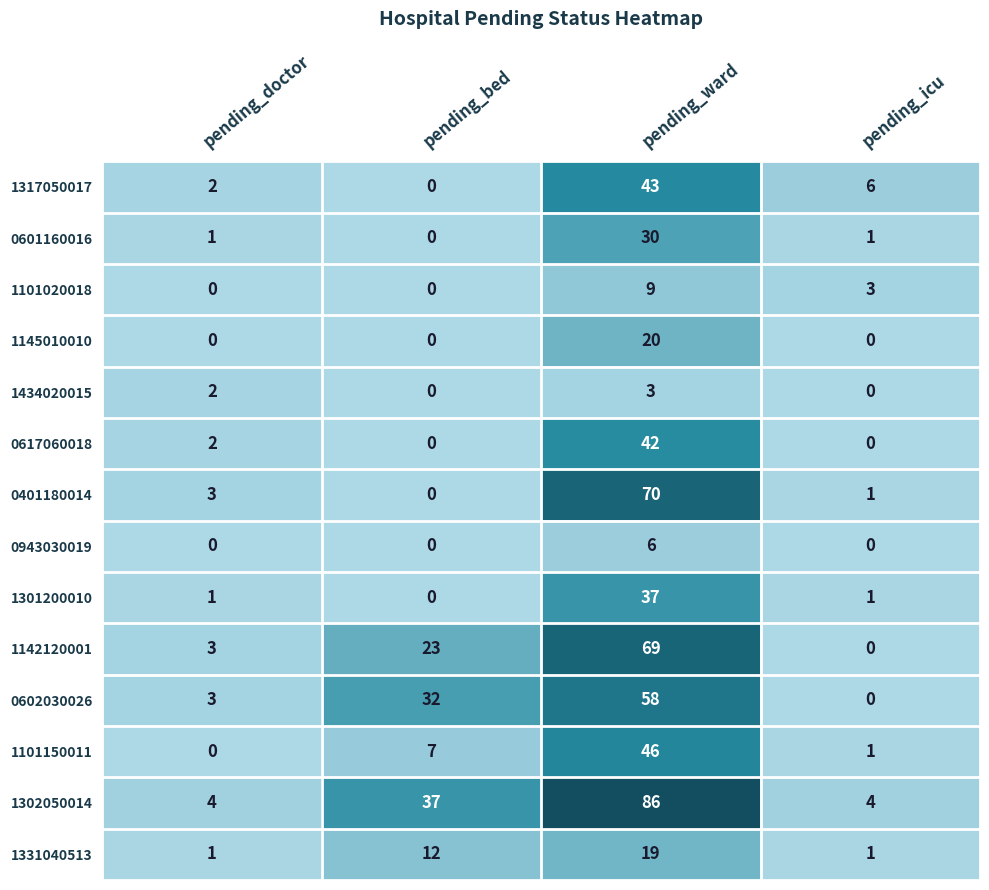

Rank the series by their maximum value, from lowest to highest.

1434020015, 0943030019, 1101020018, 1331040513, 1145010010, 0601160016, 1301200010, 0617060018, 1317050017, 1101150011, 0602030026, 1142120001, 0401180014, 1302050014